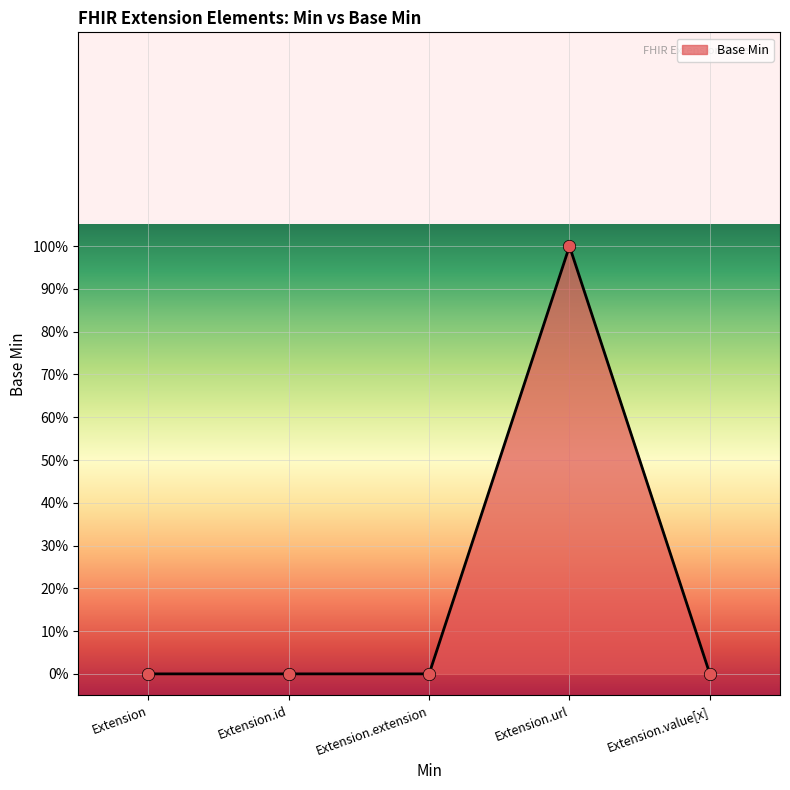

Which has a higher value, Extension.id or Extension.extension?

Extension.id